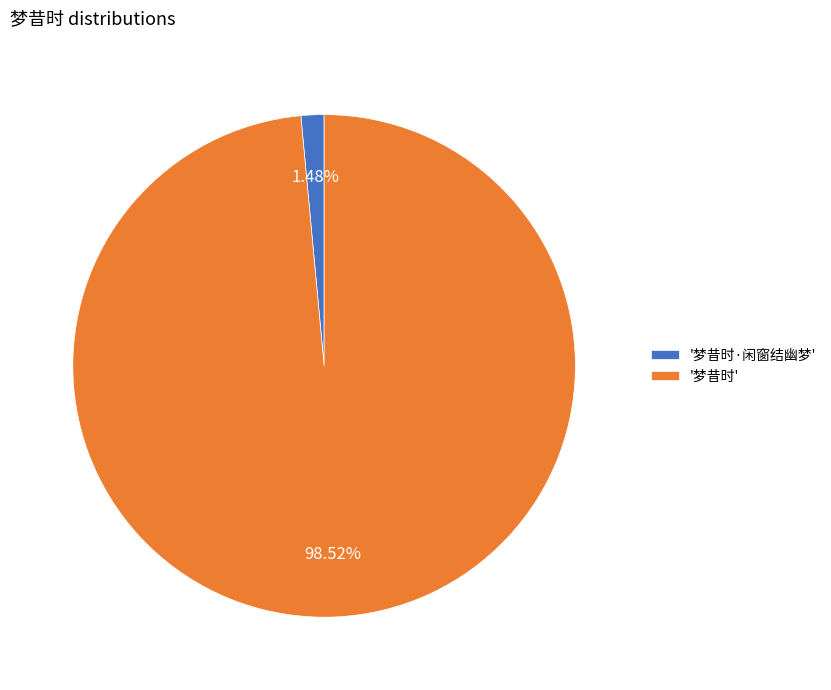

Is the sum of '梦昔时·闲窗结幽梦' and '梦昔时' greater than half?

Yes